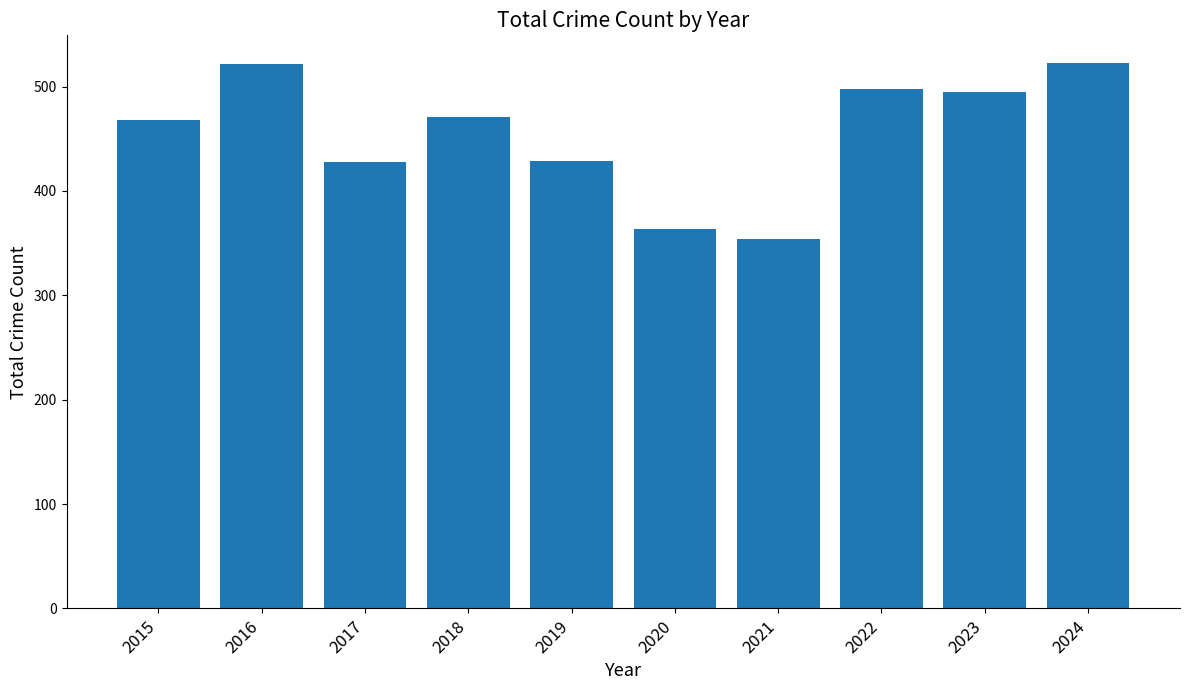

What is the change in value from 2017 to 2024?

+95